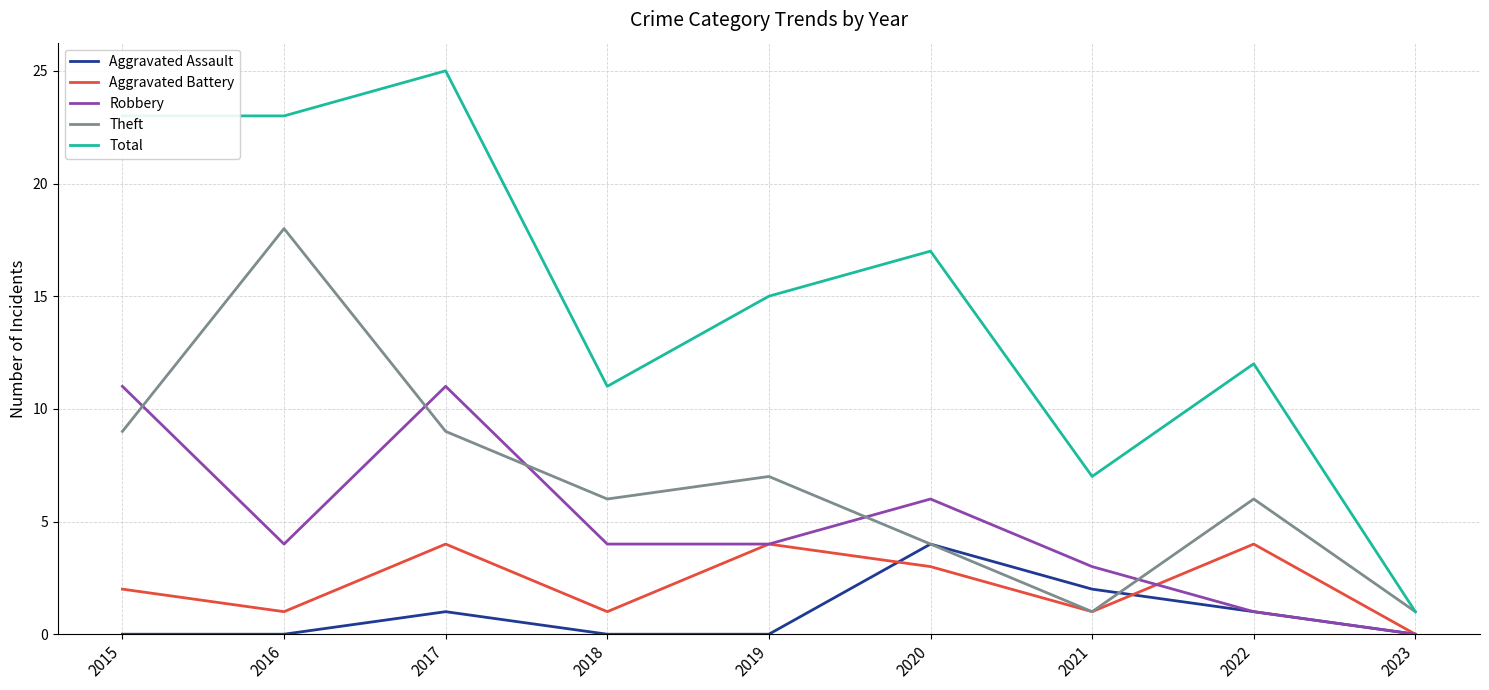

How many interior local valleys does the Theft series have?

2